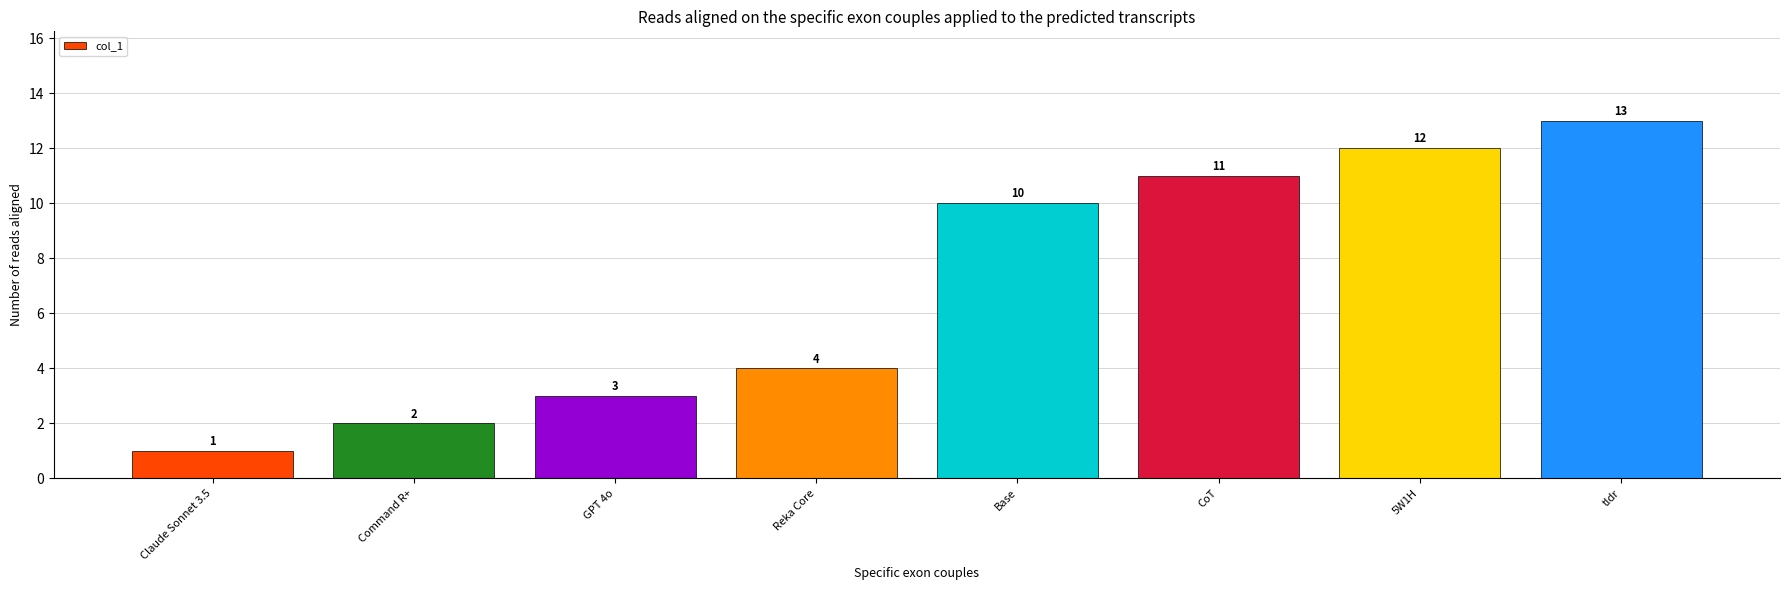

How many values are below 10?

4